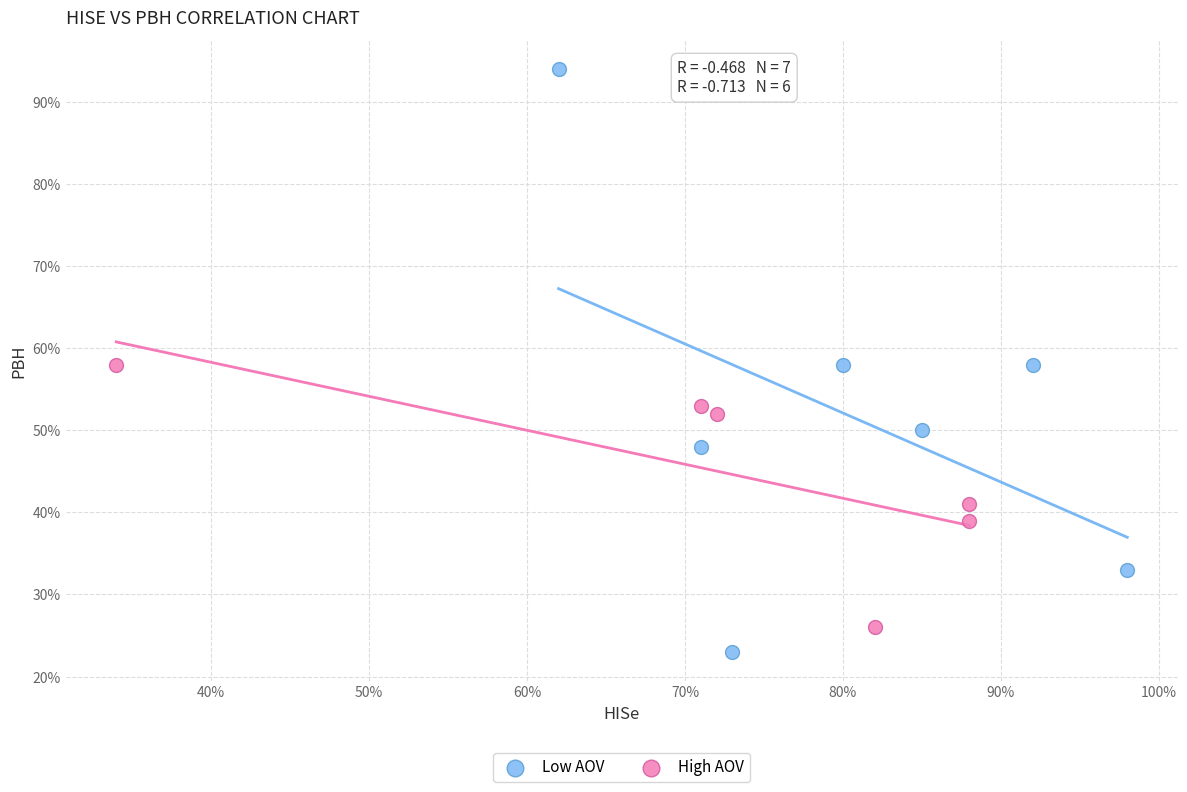

What are all the series names shown in the legend?

Low AOV, High AOV